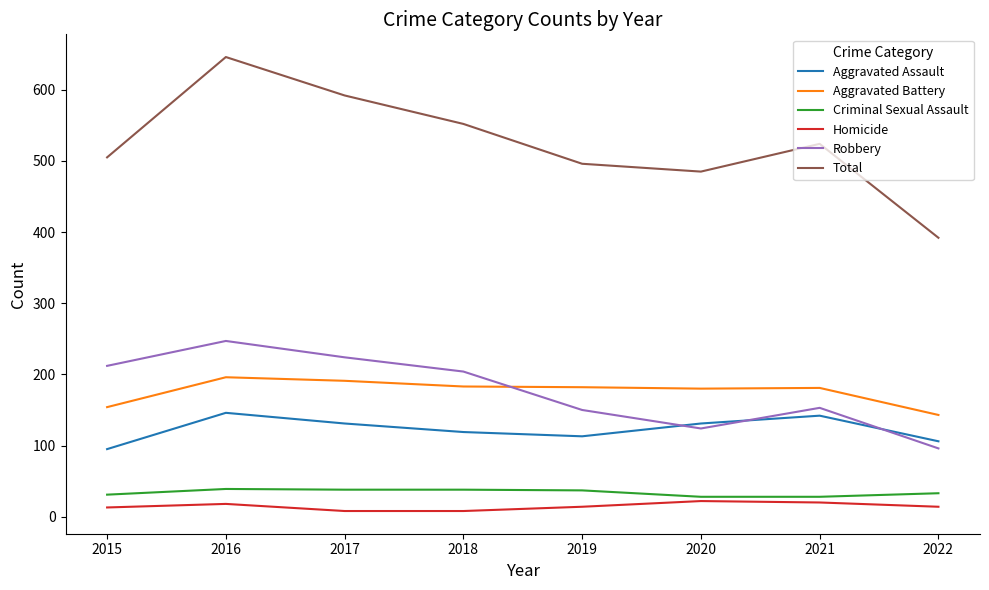

How many values in the Aggravated Battery series are below 182?

4